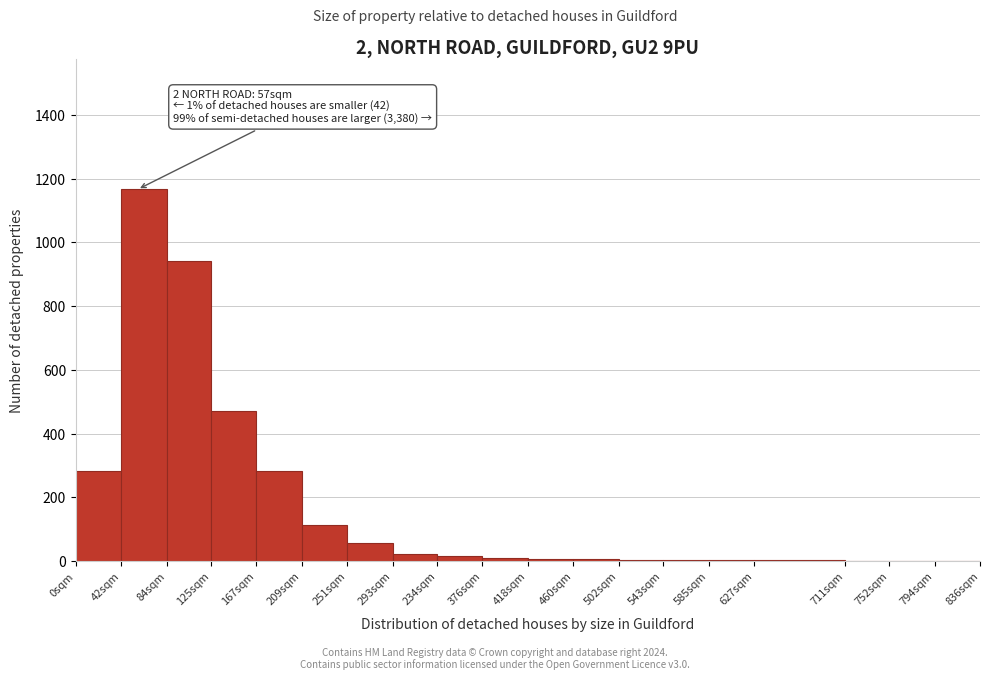

Is it true that the value at 167sqm is 60?

False